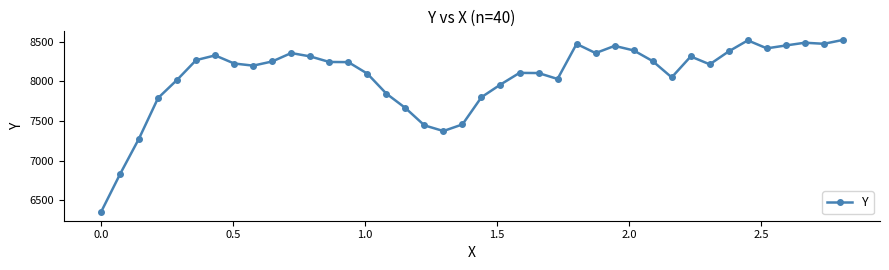

What is the value of the 16th point from the left?

7844.2